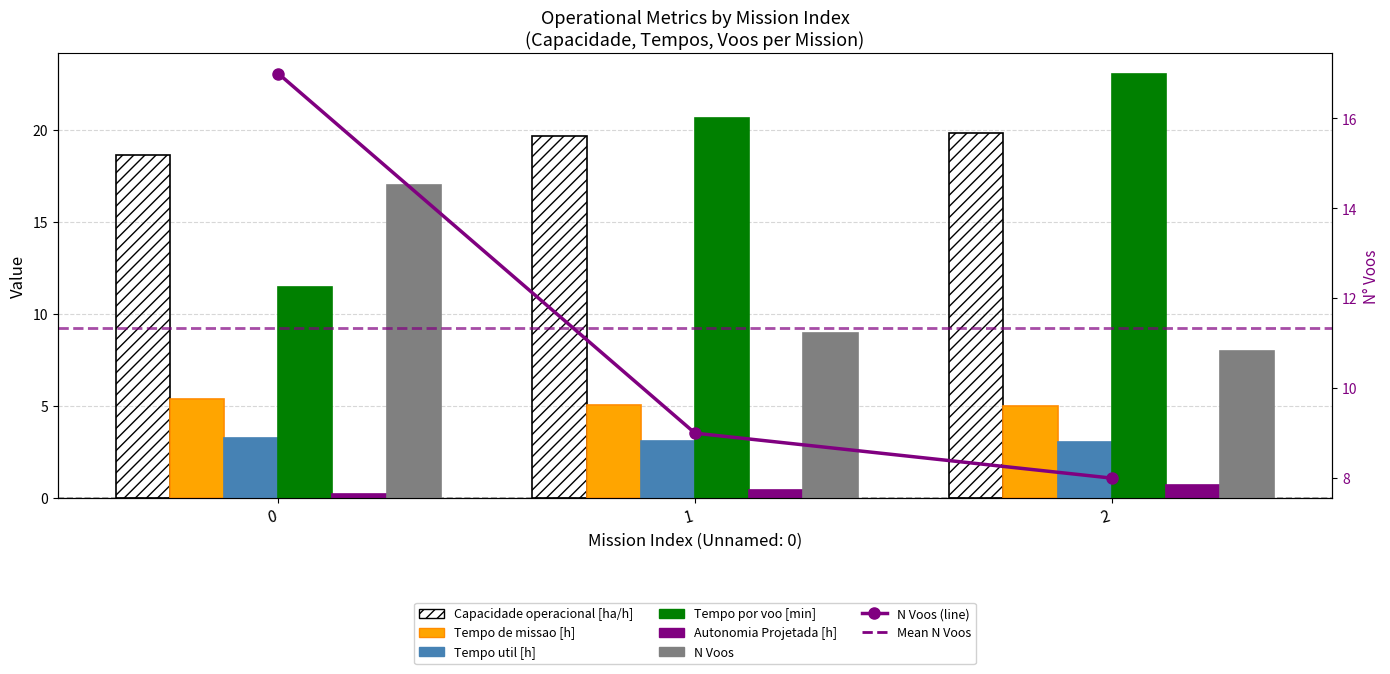

Reading right to left, extract all data points from this chart.

Capacidade operacional [ha/h]: 19.9	19.7	18.6
Tempo de missao [h]: 5.0	5.1	5.4
Tempo util [h]: 3.1	3.1	3.3
Tempo por voo [min]: 23.0	20.6	11.5
Autonomia Projetada [h]: 0.7	0.5	0.2
N Voos: 8.0	9.0	17.0